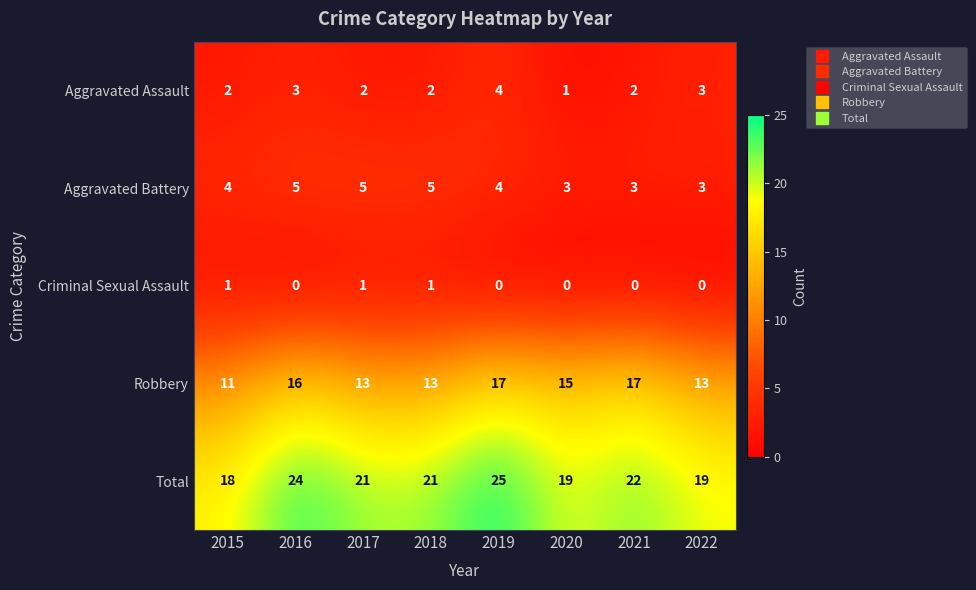

Is it true that Total equals 22 at 2021?

True